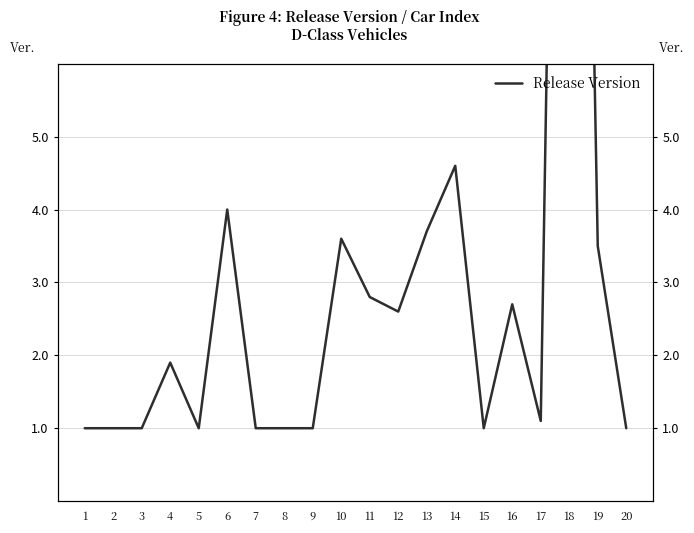

Reading left to right, transcribe all the data shown in this chart.

1.0	1.0	1.0	1.9	1.0	4.0	1.0	1.0	1.0	3.6	2.8	2.6	3.7	4.6	1.0	2.7	1.1	24.5	3.5	1.0